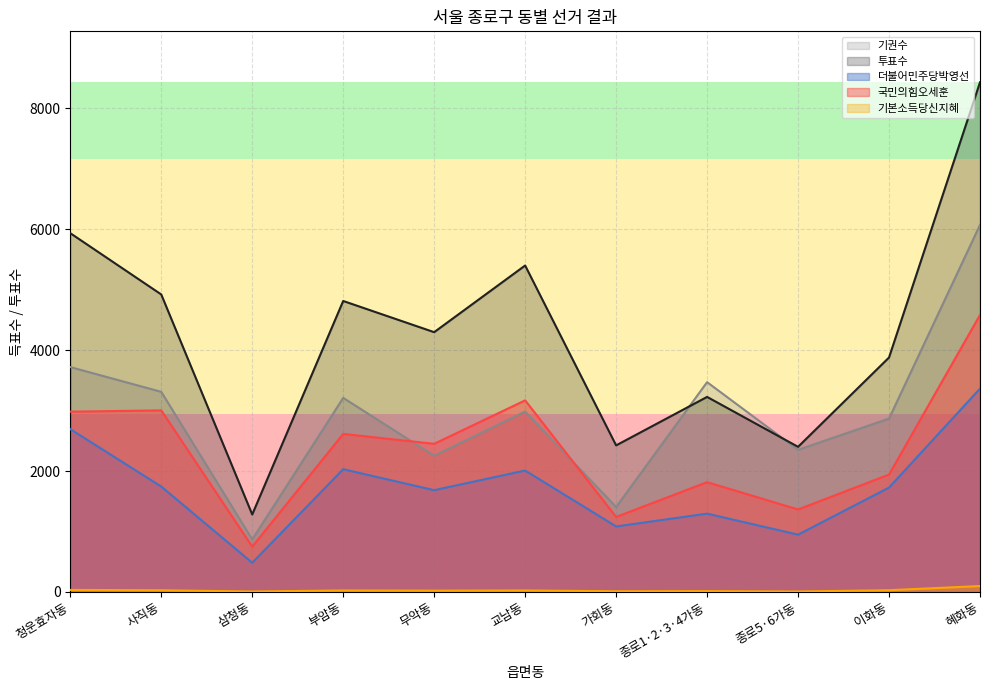

Which series ends up on top after the final intersection of 기권수 and 투표수?

투표수